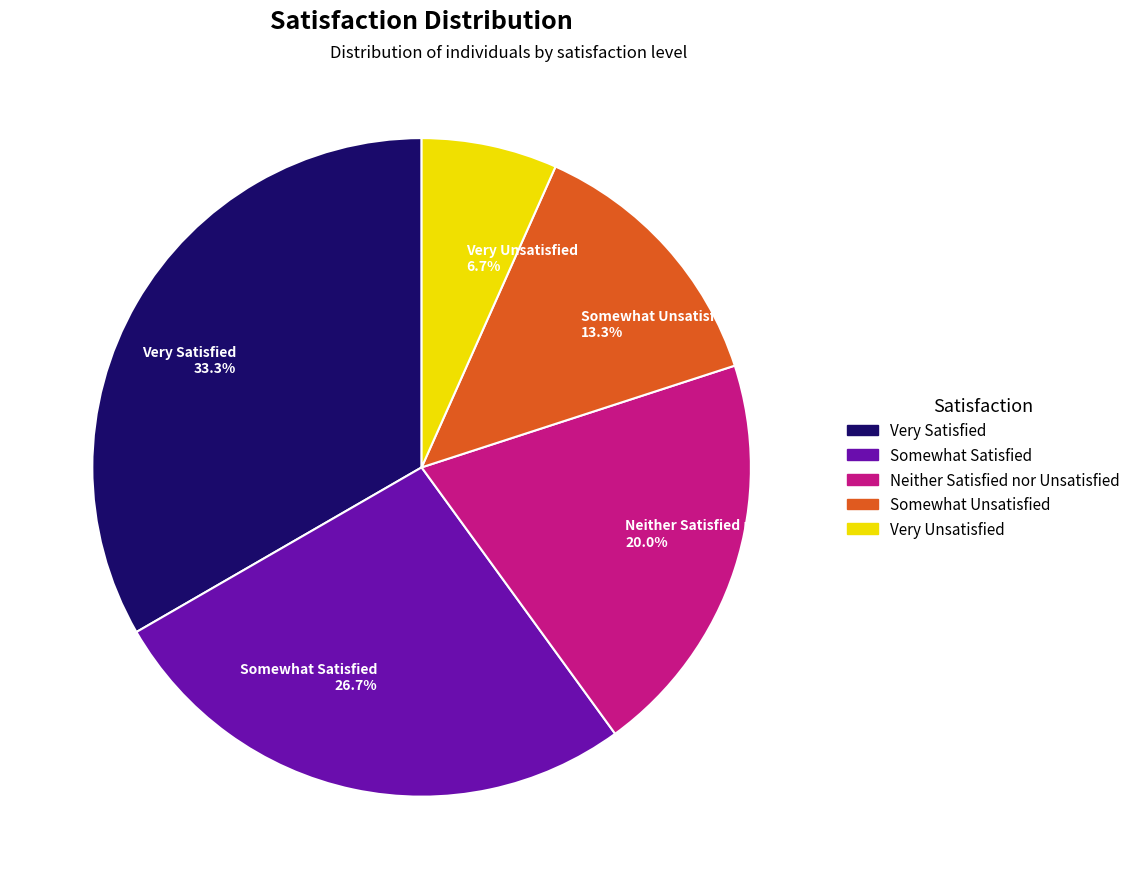

Rank the categories by value from highest to lowest.

Very Satisfied, Somewhat Satisfied, Neither Satisfied nor Unsatisfied, Somewhat Unsatisfied, Very Unsatisfied